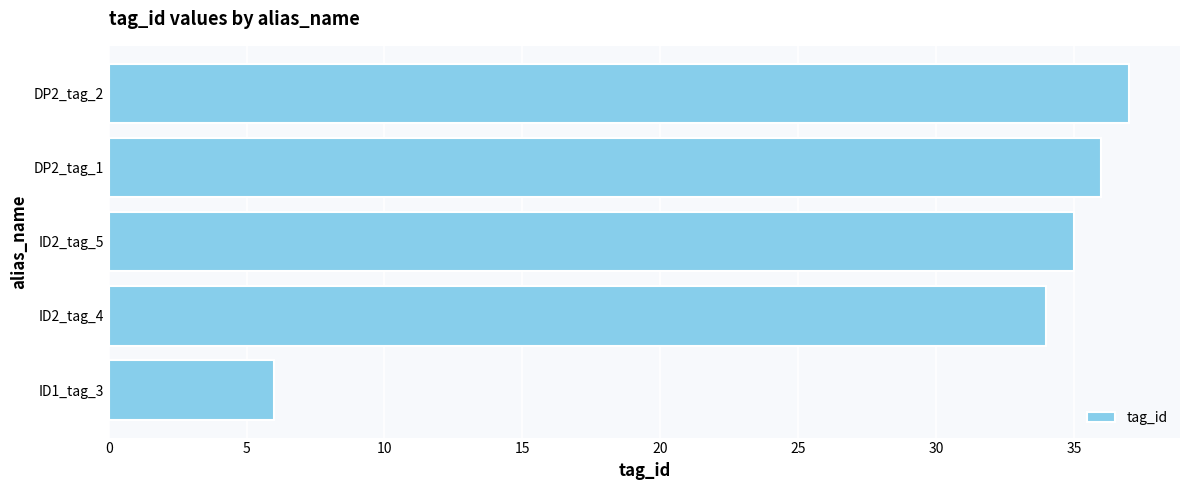

True or false: the data shows 36 at DP2_tag_1.

True